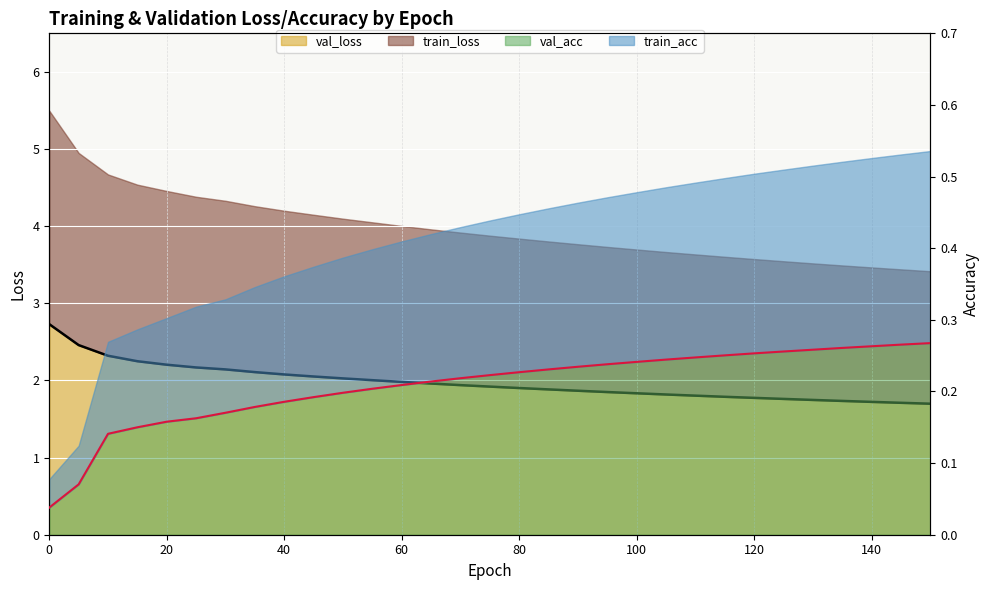

At how many categories does at least one series exceed 2?

12